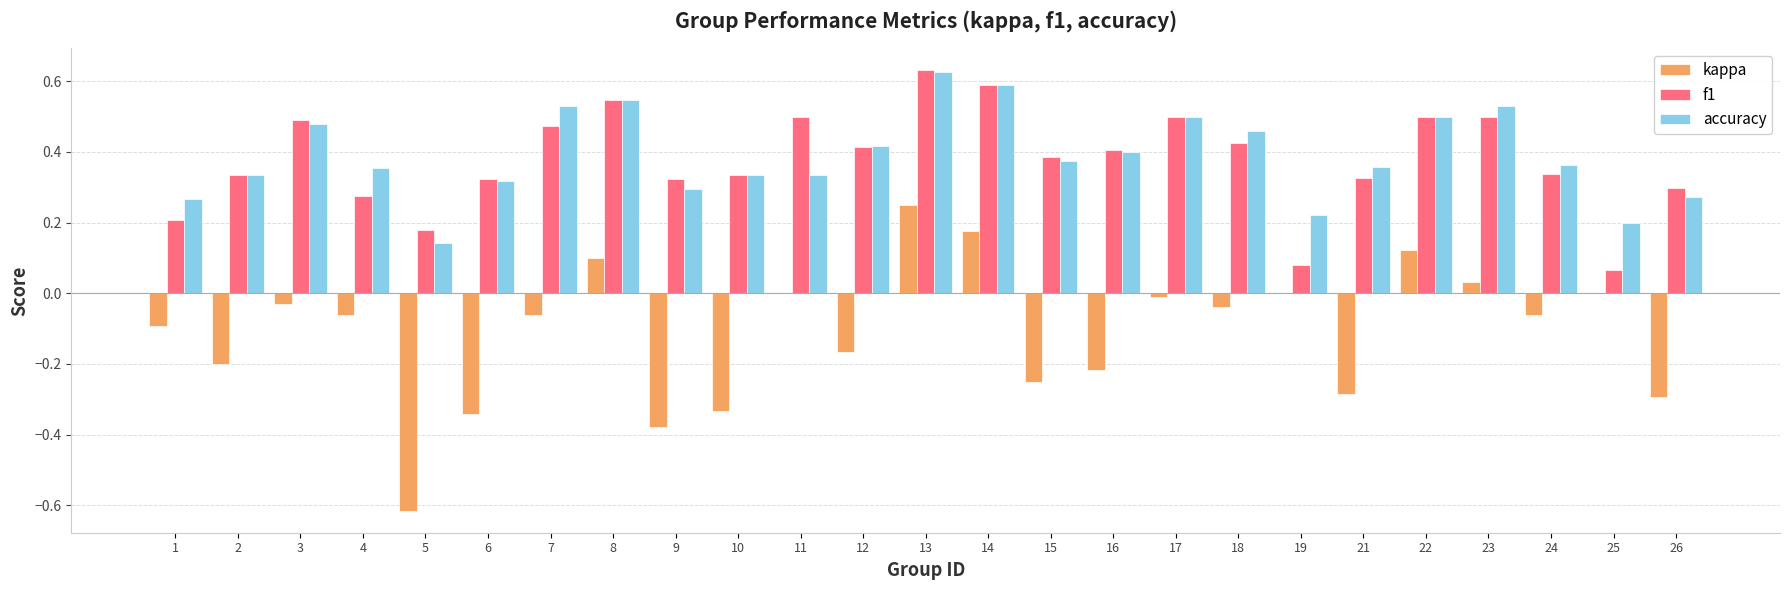

Which series has the largest range (max minus min)?

kappa